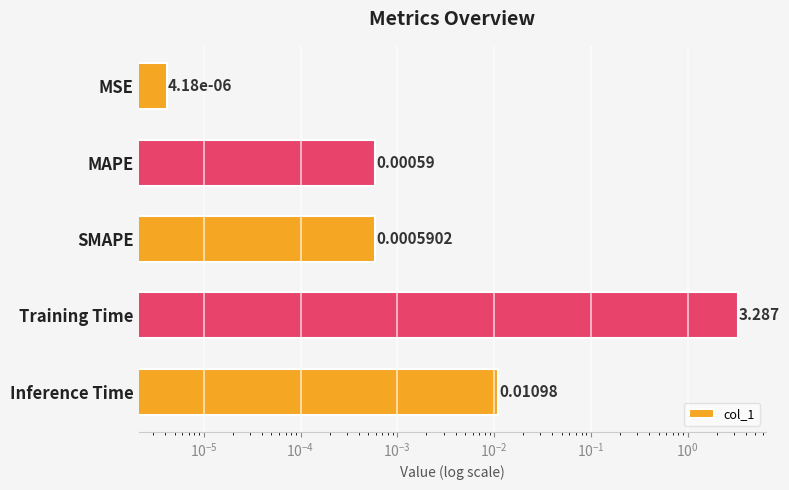

Does the chart contain stacked bars?

No